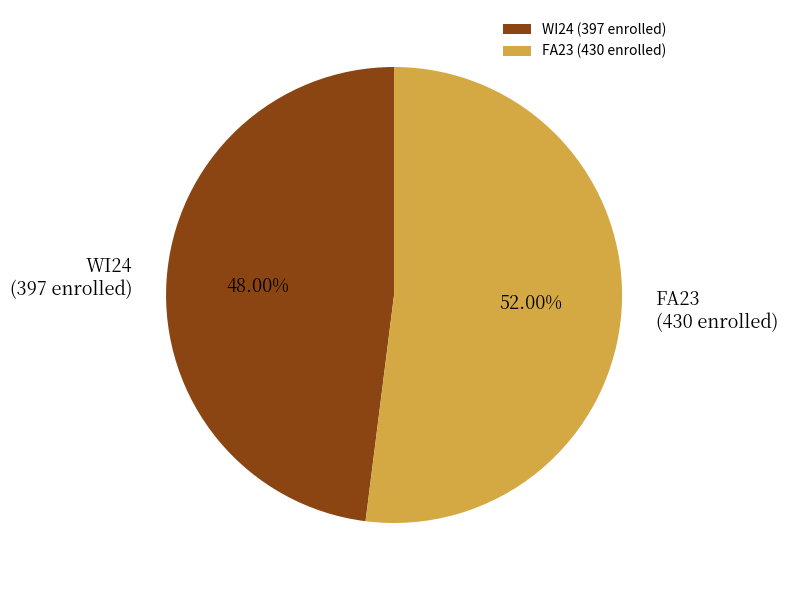

Which category accounts for the majority?

FA23